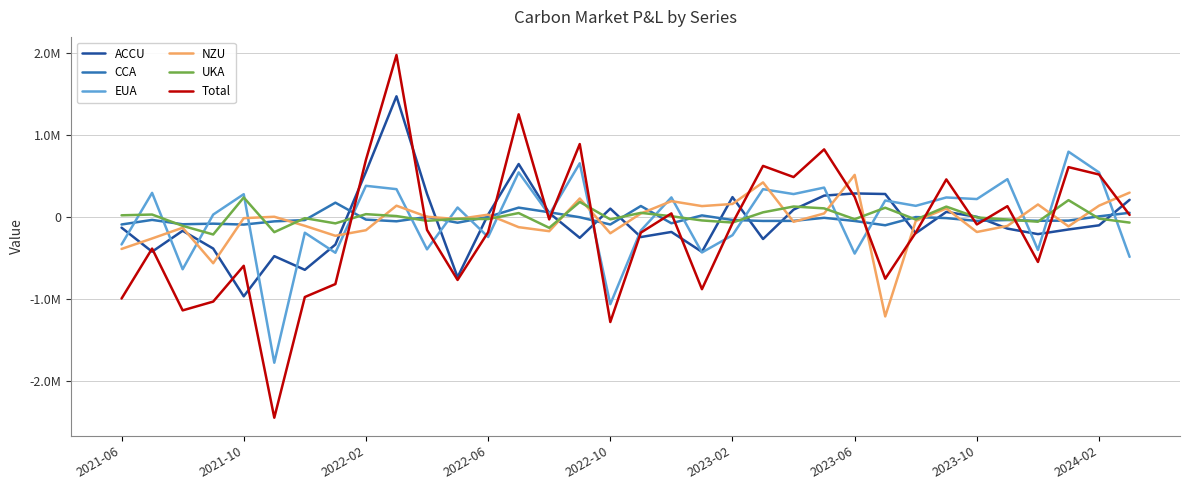

Which series has the widest spread of values?

Total